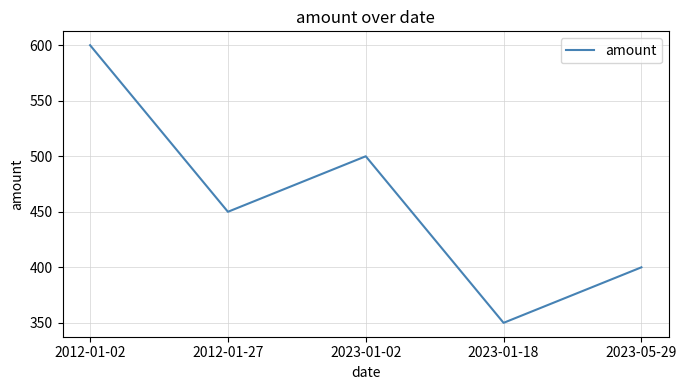

At which label is the value closest to 475?

2012-01-27